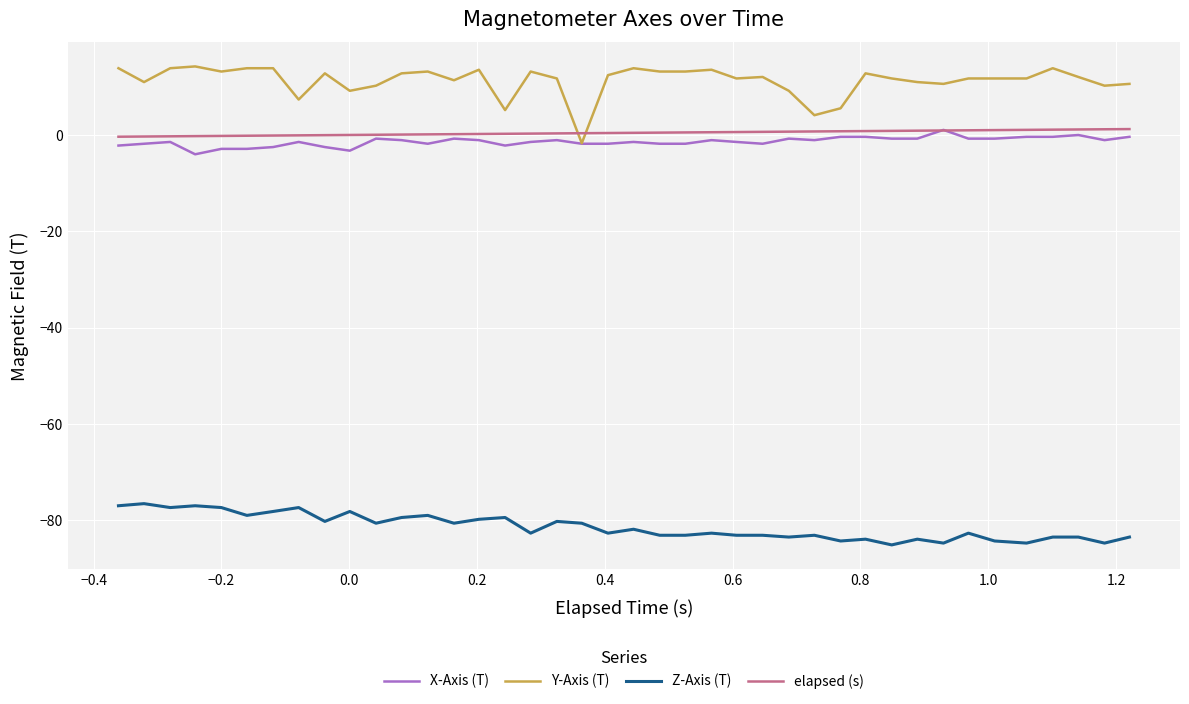

What is the maximum value shown in the chart?

14.2